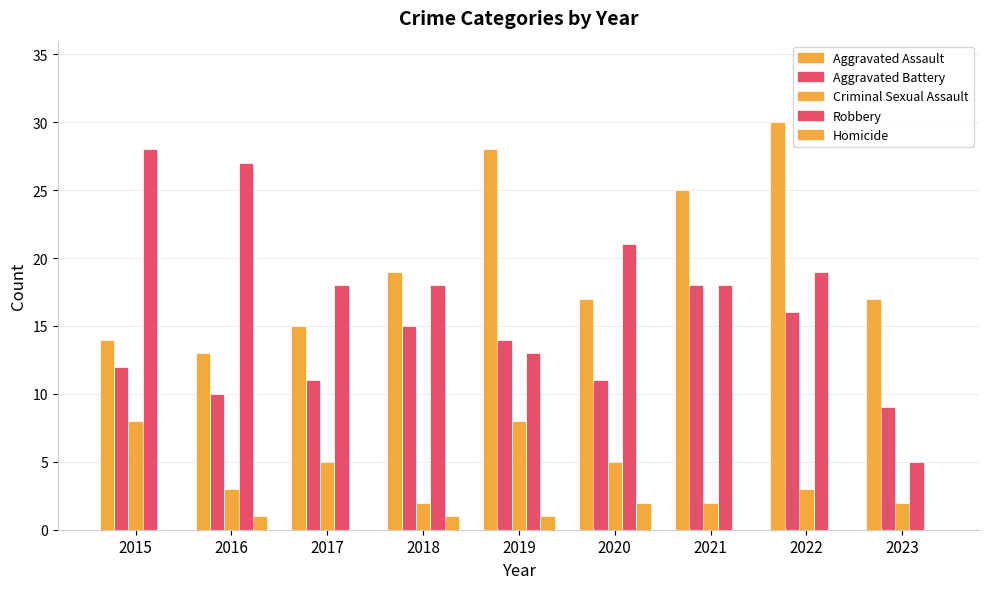

Count the number of categories in the chart.

9